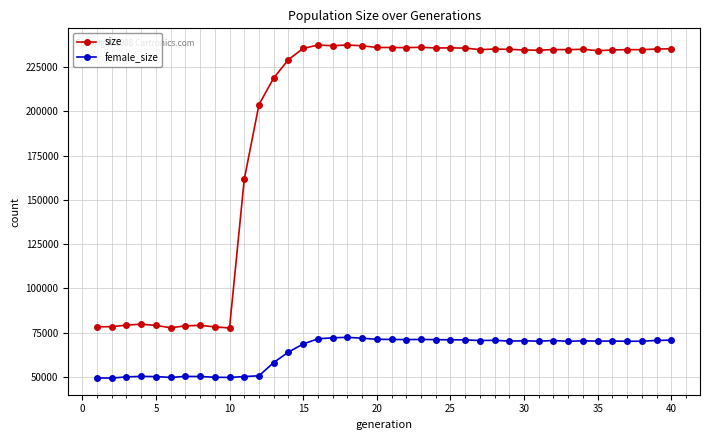

At how many categories does at least one series exceed 142243?

30